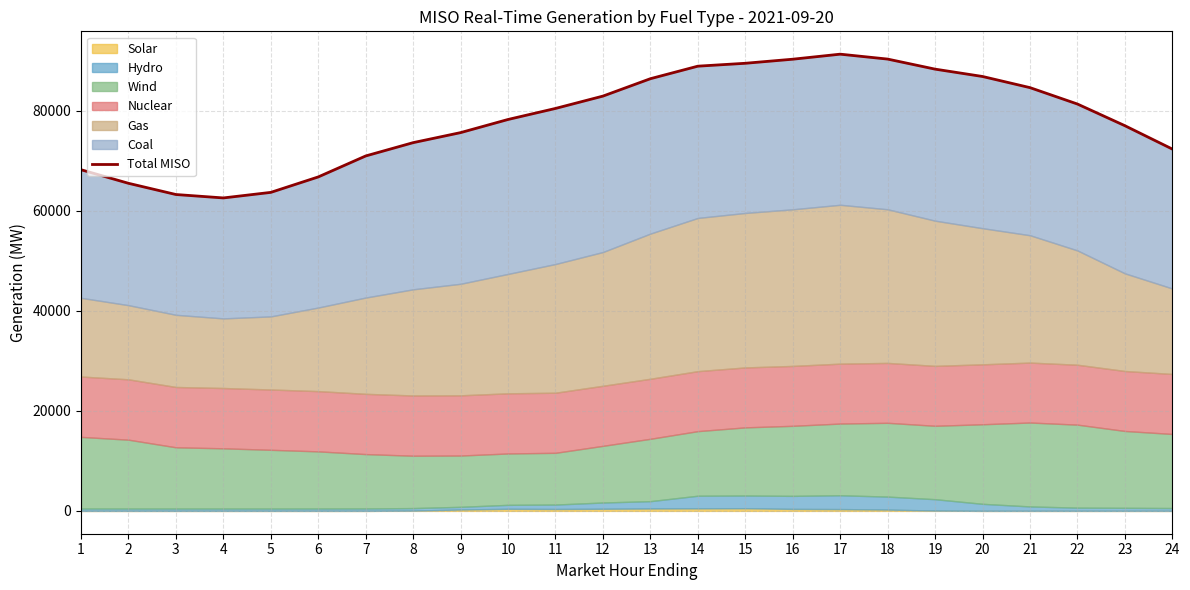

Reading left to right, list all the values displayed in this chart.

1=68176.3	2=65464.7	3=63222.6	4=62539.9	5=63650.6	6=66738.4	7=70930.1	8=73588.7	9=75593.9	10=78219.5	11=80424.5	12=82890.6	13=86366.9	14=88870.6	15=89448.4	16=90262.4	17=91269.2	18=90287.1	19=88278.7	20=86809.6	21=84581.8	22=81305.8	23=76976.6	24=72308.1